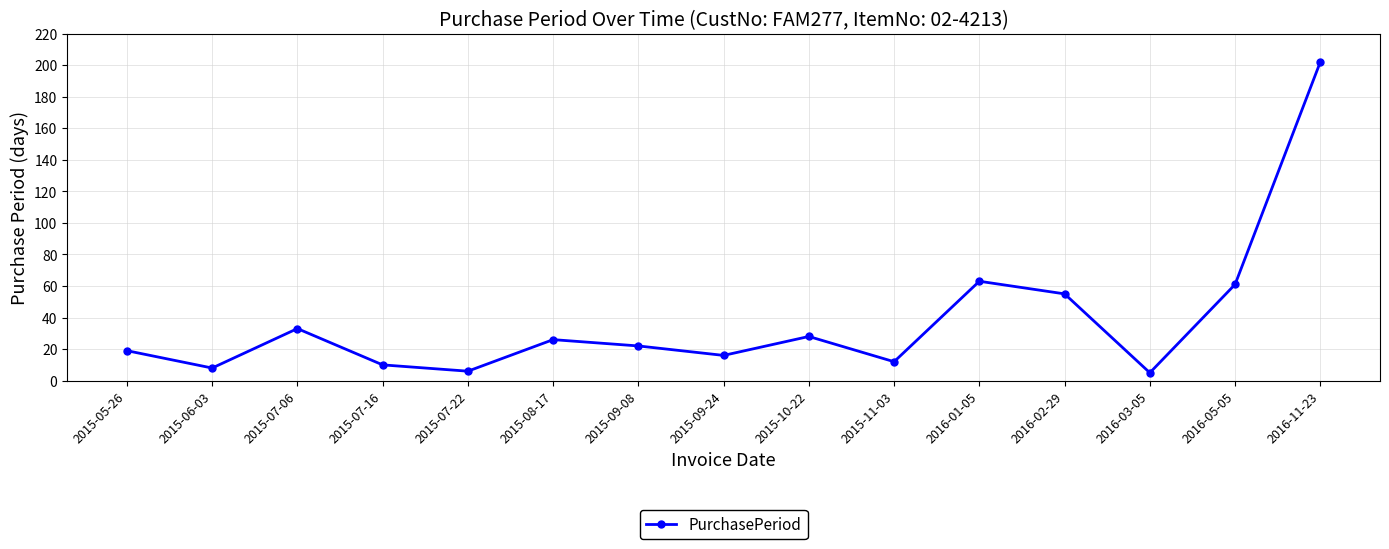

How many points are higher than both their immediate neighbors (excluding endpoints)?

4